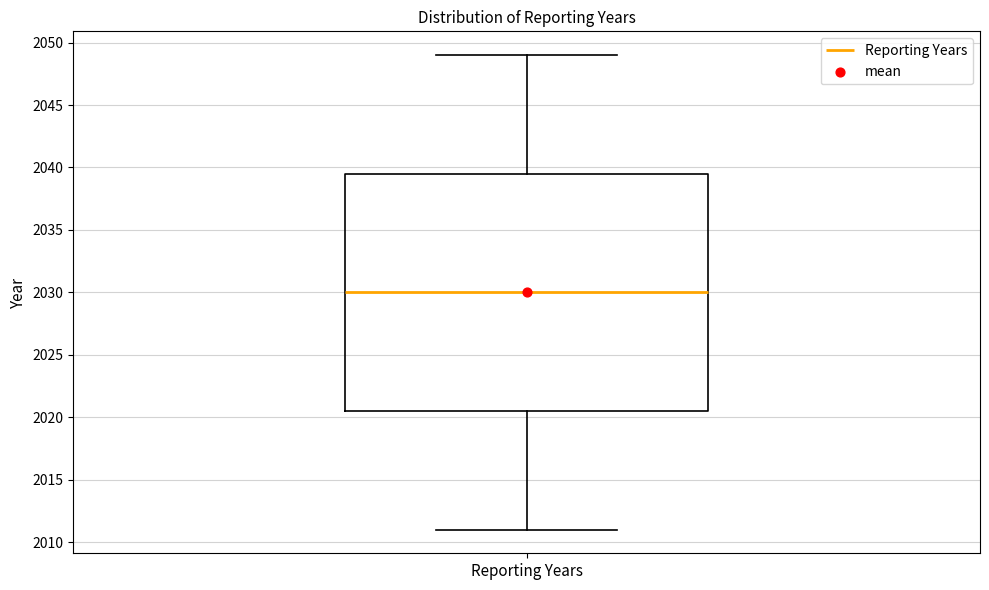

Transcribe this box plot: give where the median line is, the range the box spans, and where the two whiskers end, as read against the y-axis. The values are not printed on the chart, so give them approximately, as read against the axis.

median 2030.0, box 2020.5 to 2039.5, whiskers 2011.0 to 2049.0